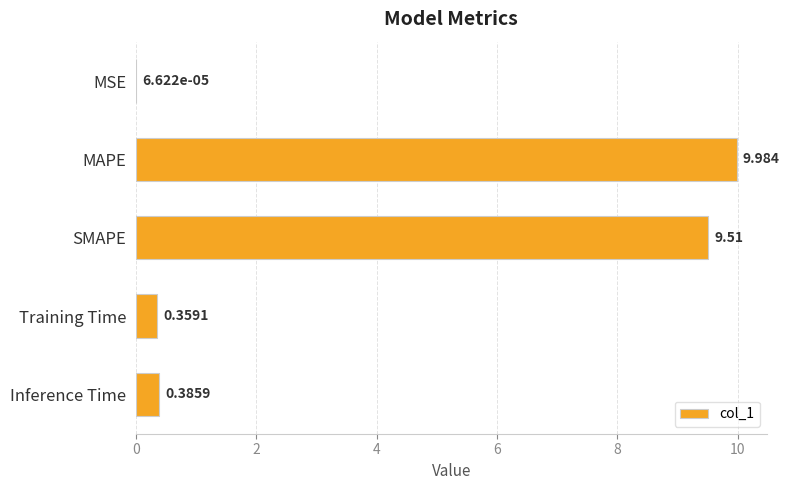

At which label is the value closest to 4?

Inference Time